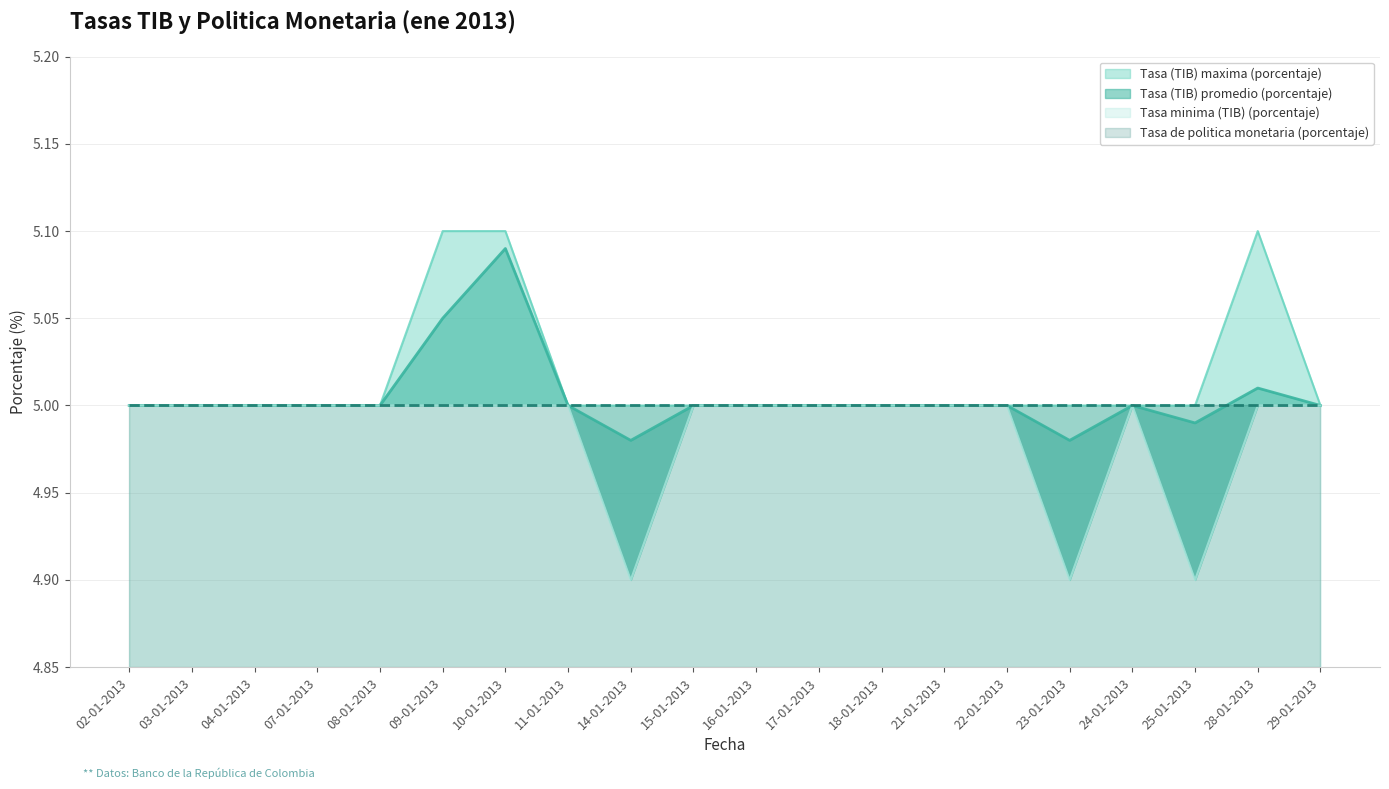

Which category has the highest value in the Tasa (TIB) promedio (porcentaje) series?

10-01-2013